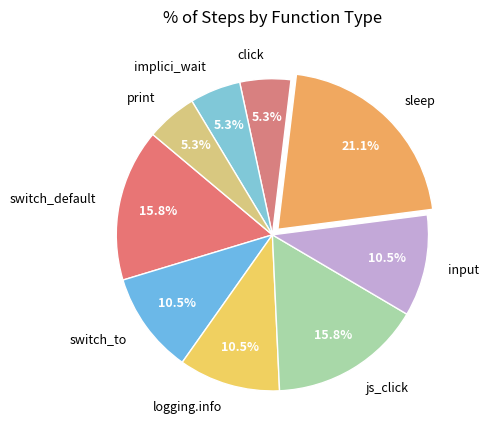

Which slice is the largest?

sleep